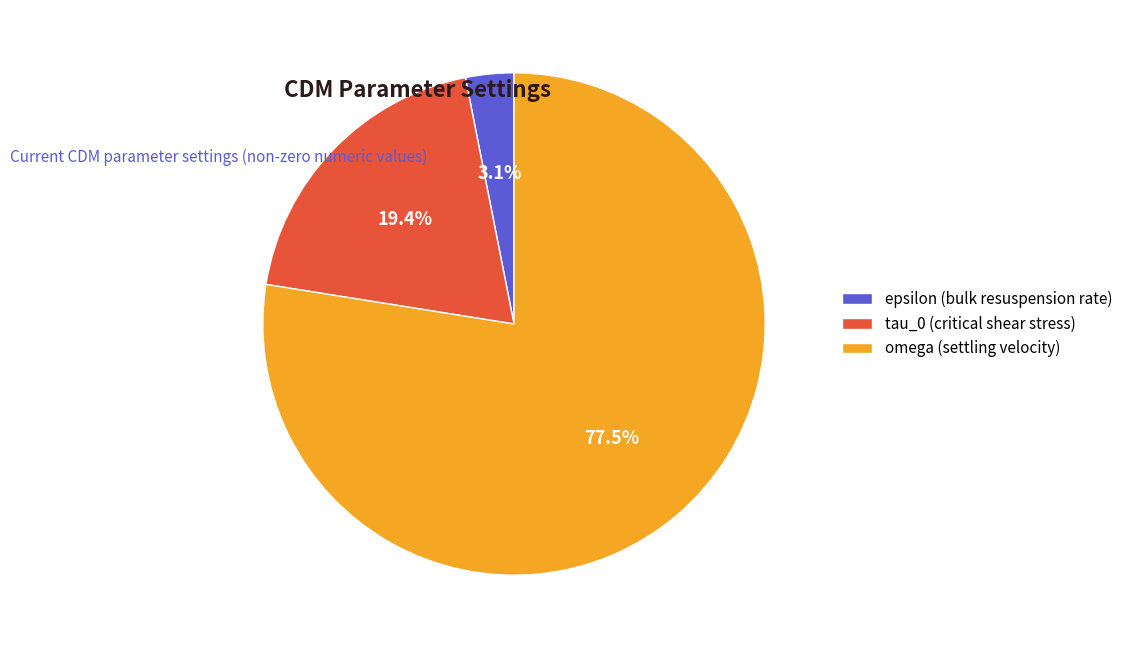

What is the total percentage of omega (settling velocity) and tau_0 (critical shear stress)?

96.9%